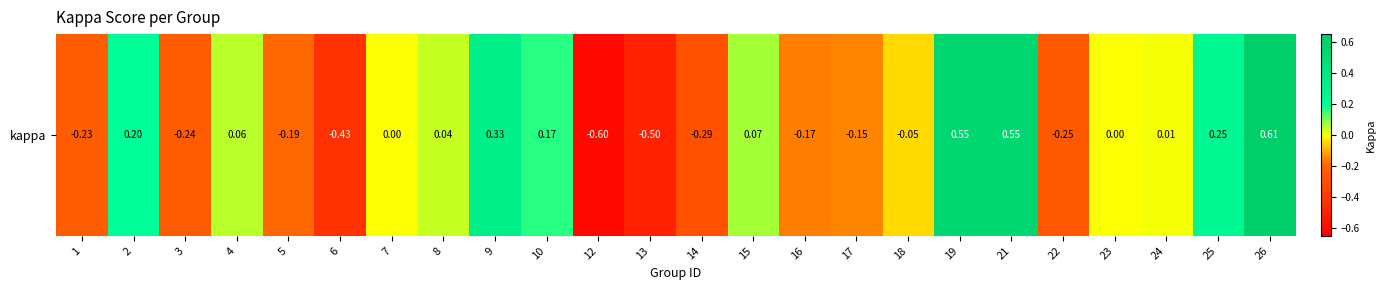

The chart shows a value of -0.4 at 14. True or false?

False